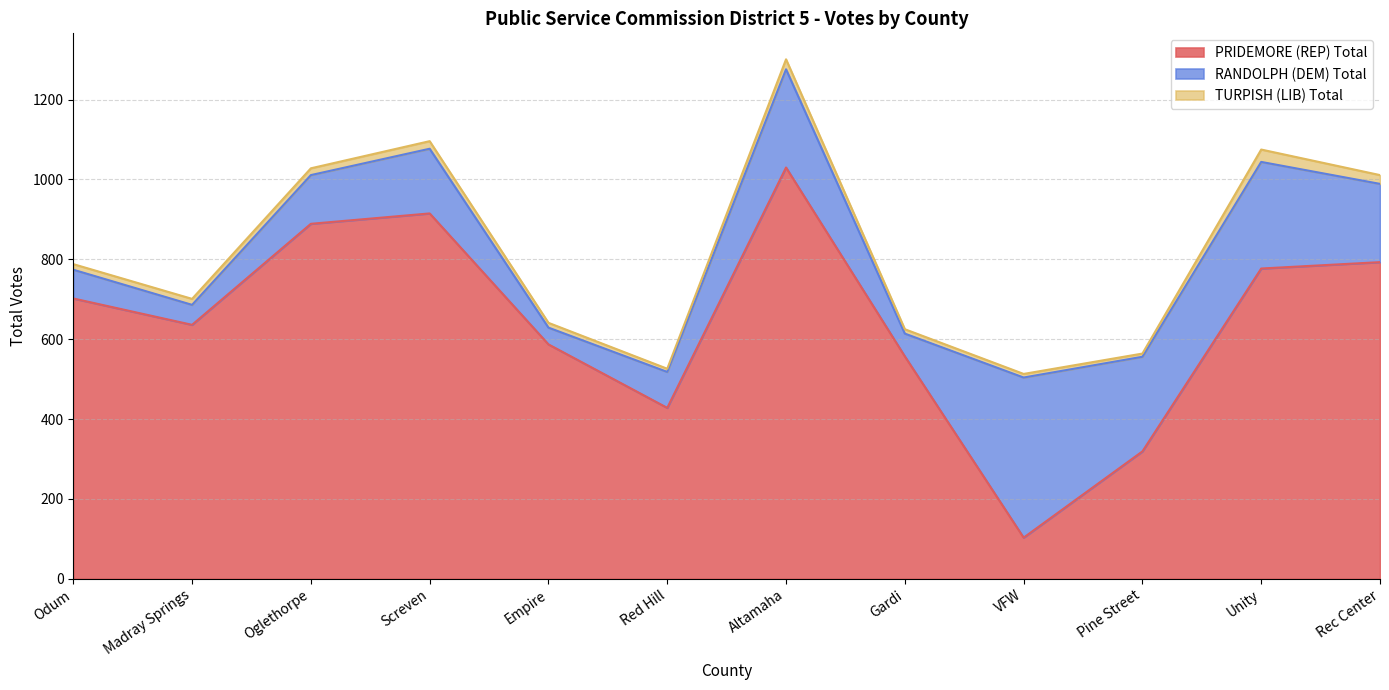

Reading left to right, list all the values displayed in this chart.

PRIDEMORE (REP) Total: Odum=702	Madray Springs=636	Oglethorpe=889	Screven=915	Empire=587	Red Hill=428	Altamaha=1030	Gardi=557	VFW=103	Pine Street=319	Unity=777	Rec Center=793
RANDOLPH (DEM) Total: Odum=72	Madray Springs=50	Oglethorpe=122	Screven=162	Empire=42	Red Hill=90	Altamaha=246	Gardi=57	VFW=401	Pine Street=237	Unity=267	Rec Center=196
TURPISH (LIB) Total: Odum=14	Madray Springs=15	Oglethorpe=17	Screven=19	Empire=12	Red Hill=8	Altamaha=25	Gardi=11	VFW=9	Pine Street=8	Unity=31	Rec Center=22